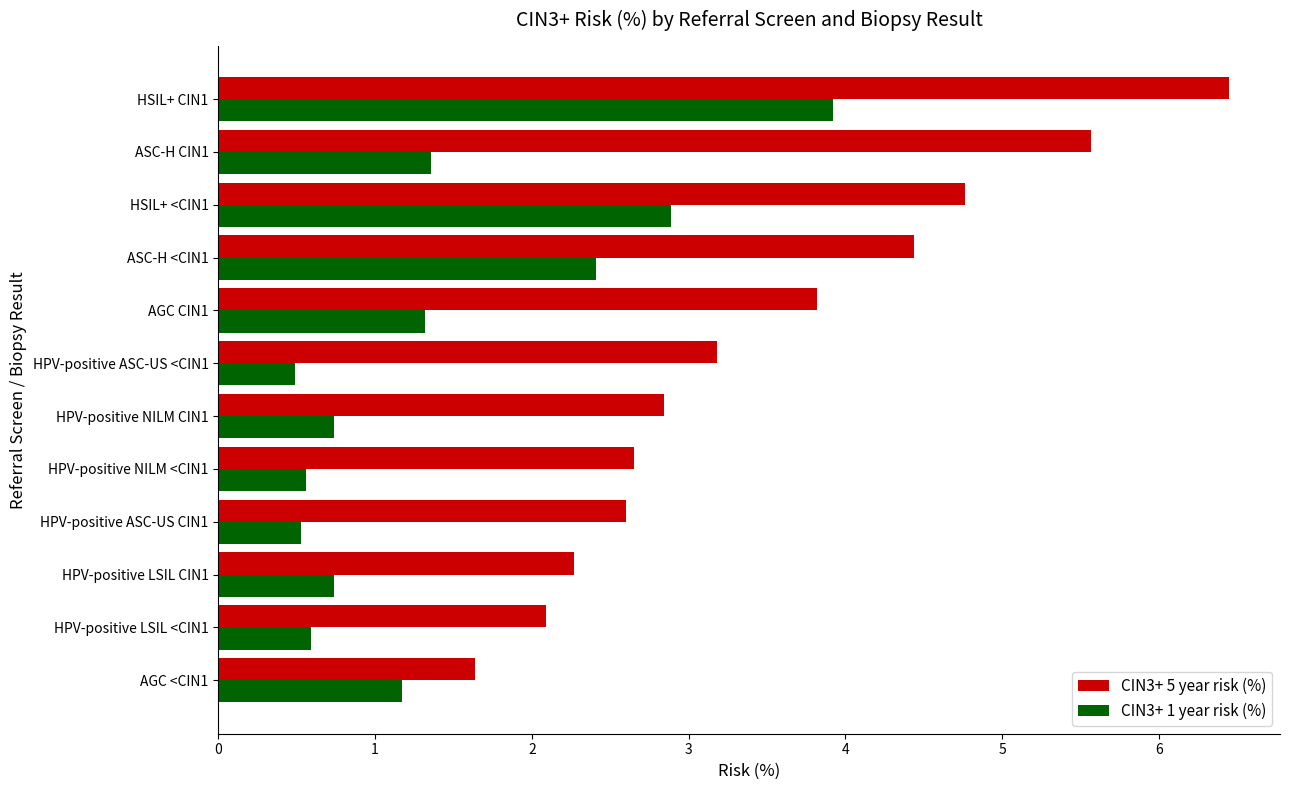

True or false: CIN3+ 5 year risk (%) has a value of 2.1 at HPV-positive LSIL <CIN1.

True